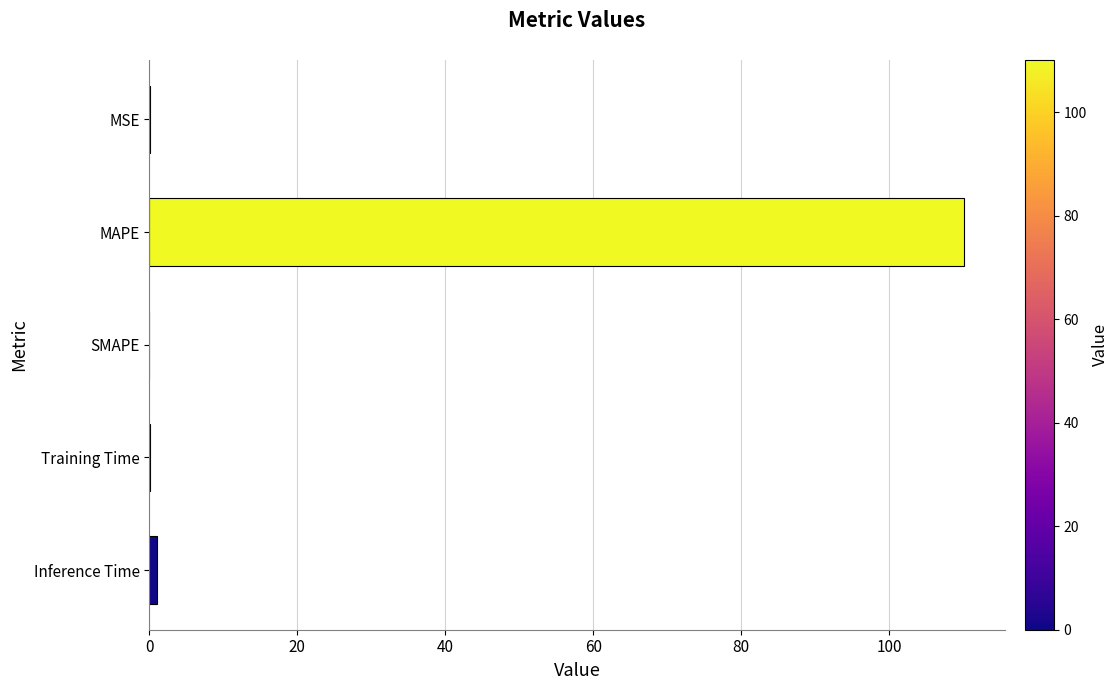

Are the bars grouped side by side (vs. stacked)?

No